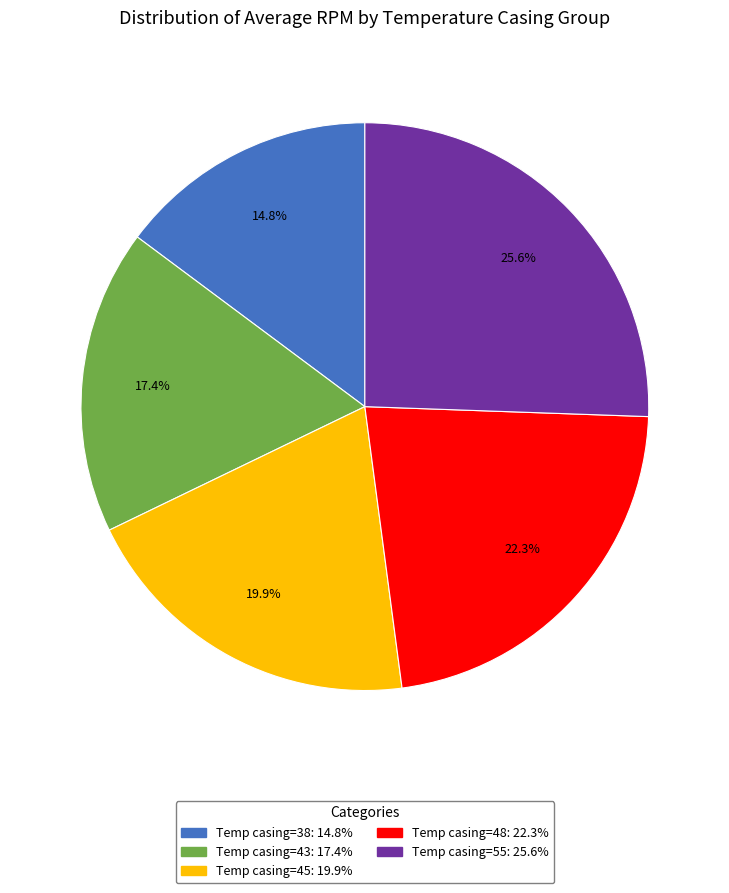

To the nearest percent, what is the difference between the largest and smallest slice percentages?

11%